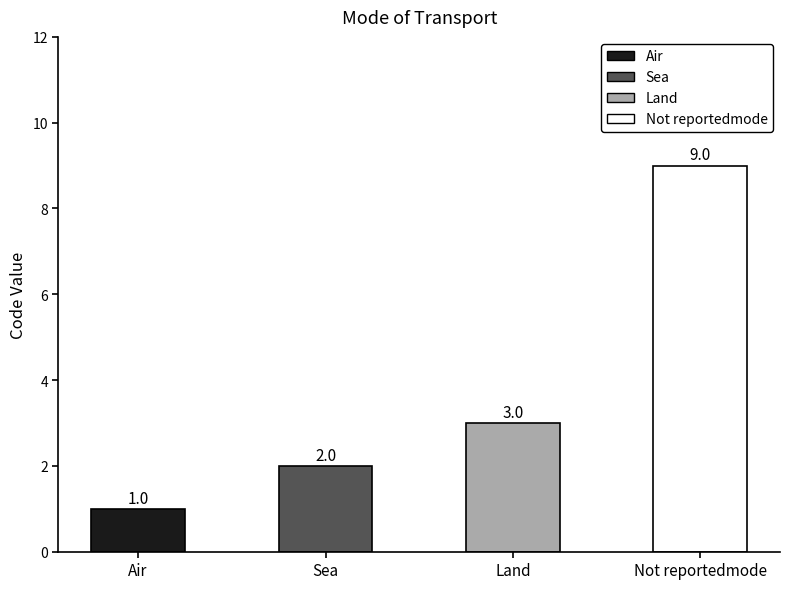

How many distinct data groups are displayed?

1